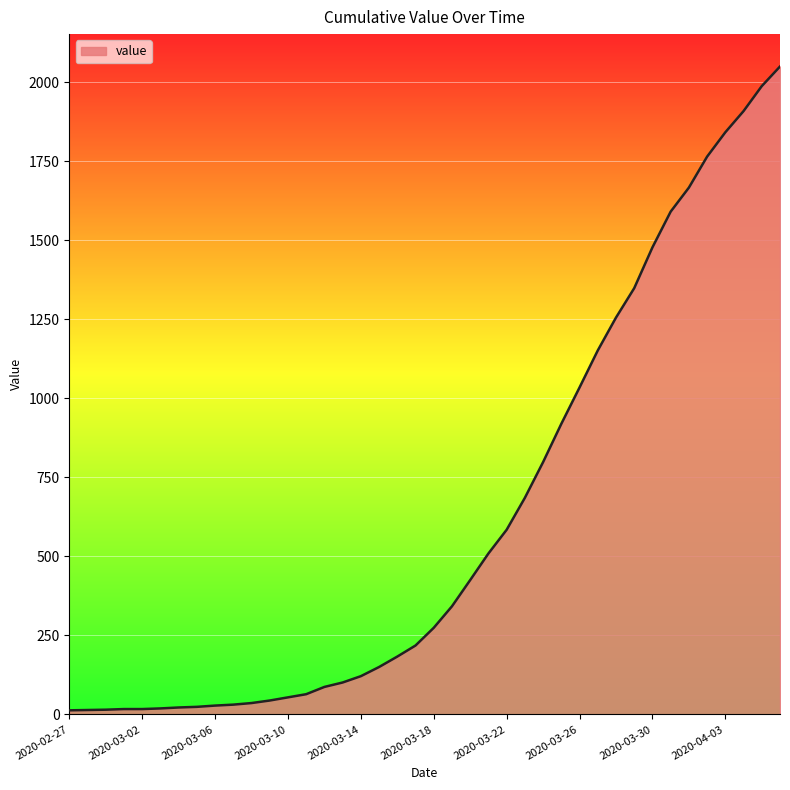

What is the sum of all values?

24864